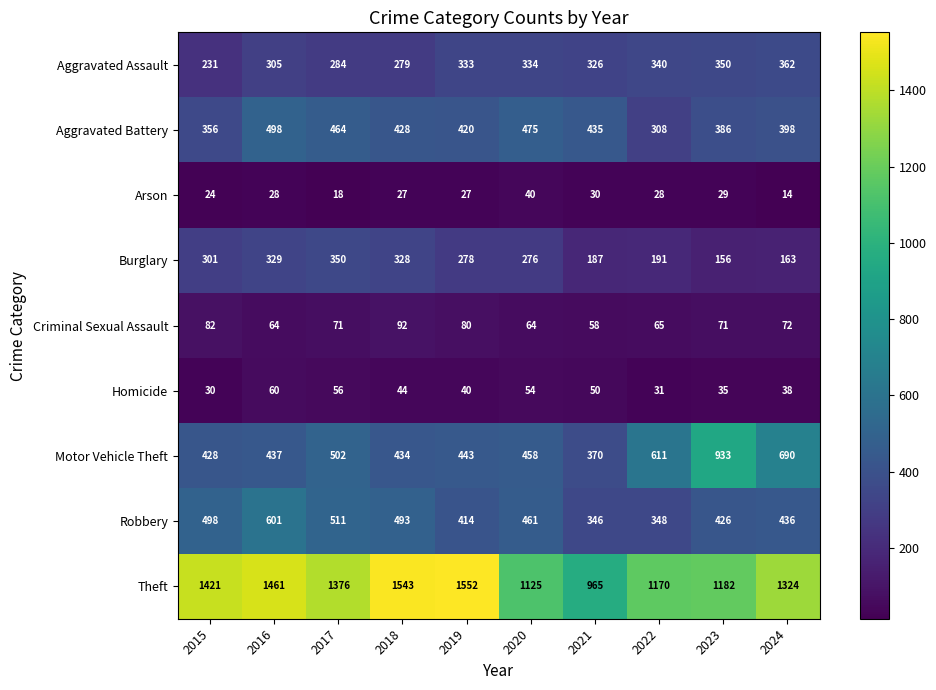

Is it true that Burglary equals 187 at 2021?

True